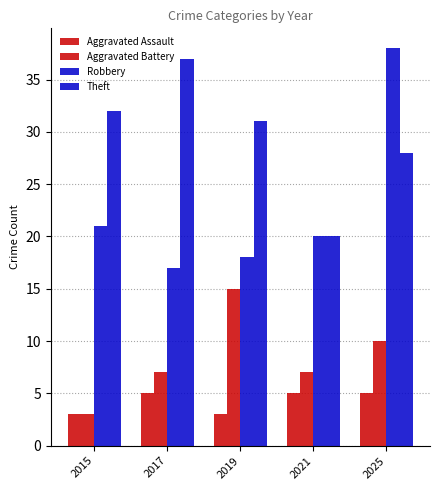

Which series has the largest total across all categories?

Theft